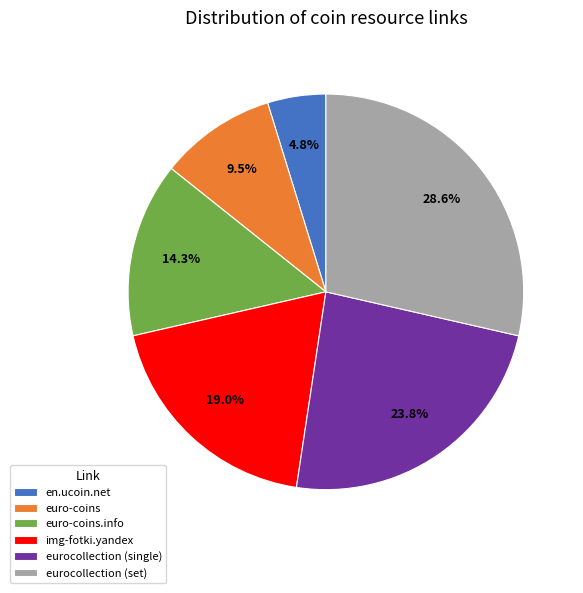

Approximately how many times larger is the value at img-fotki.yandex compared to euro-coins.info?

1.3